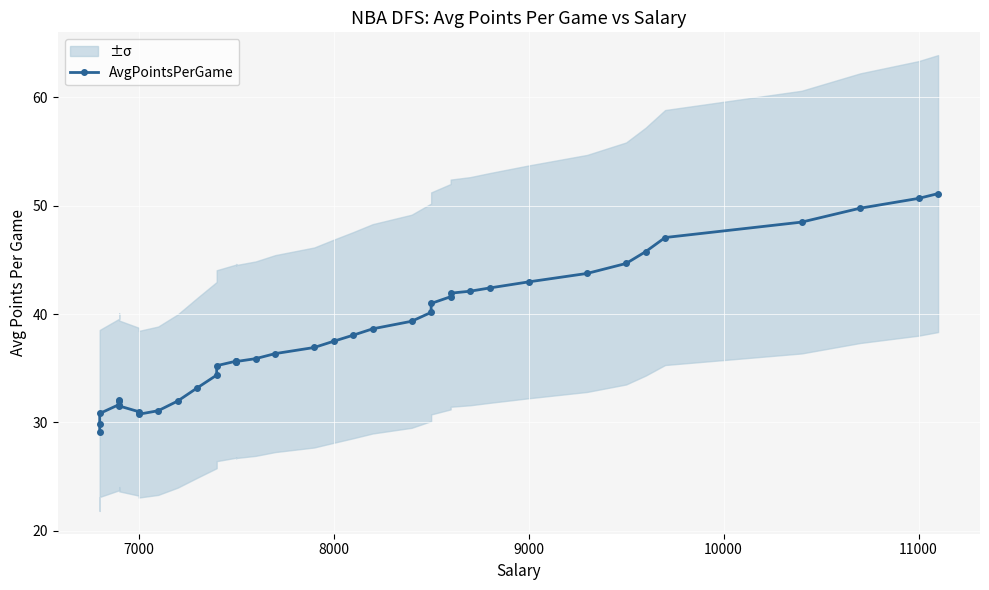

Count the number of values greater than 36.

21